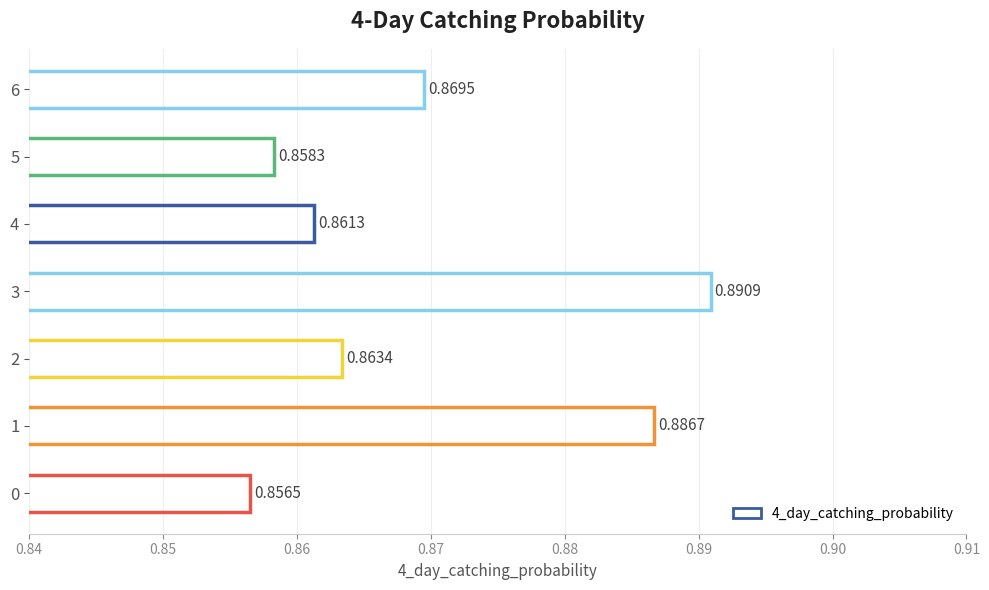

List the labels in order of value, largest first.

3, 1, 6, 2, 4, 5, 0